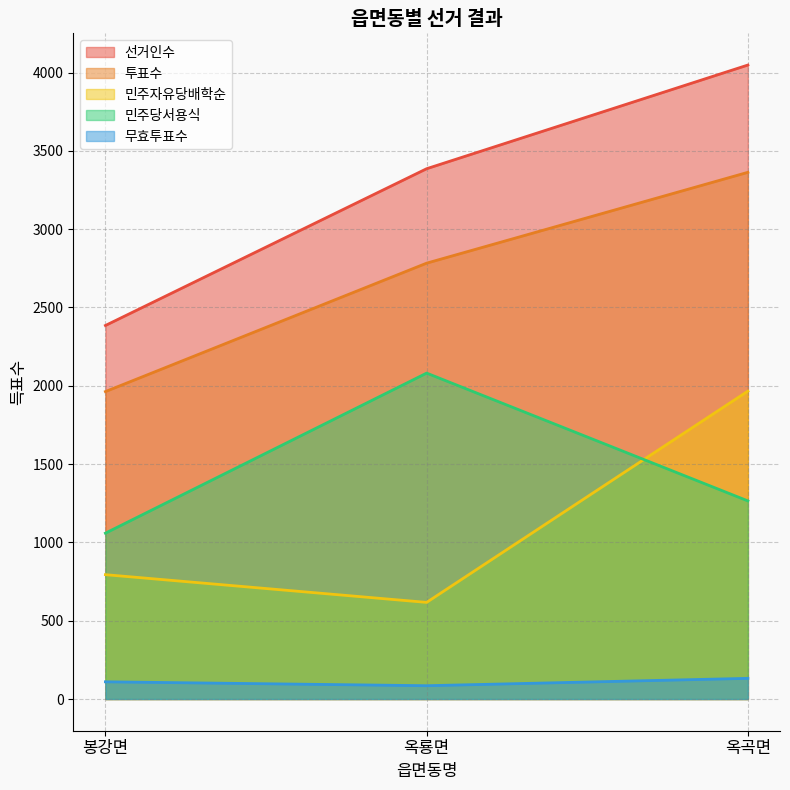

At 옥곡면, list the series in order from smallest to largest.

무효투표수, 민주당서용식, 민주자유당배학순, 투표수, 선거인수